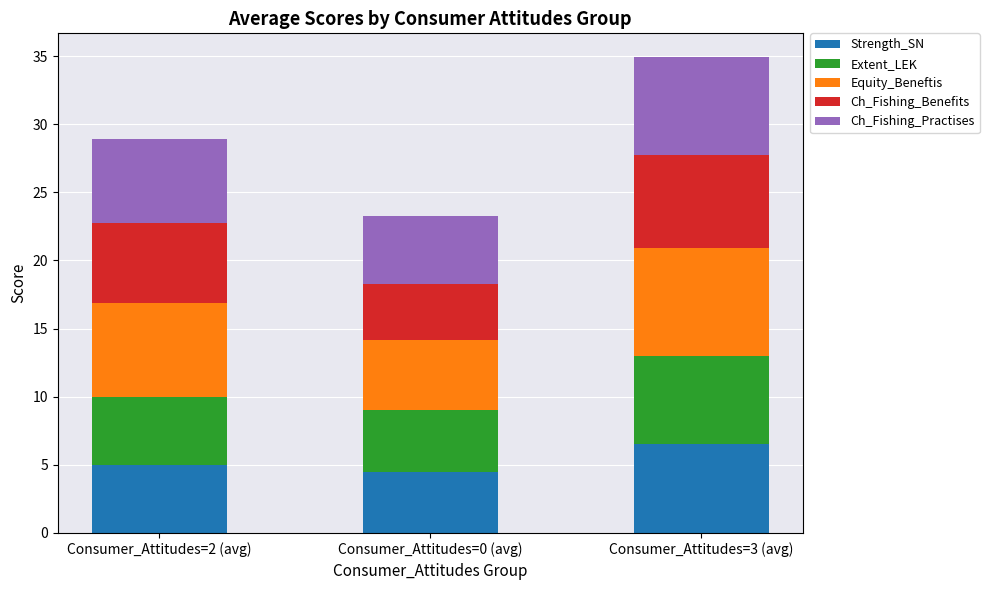

The Strength_SN series shows 1.3 at Consumer_Attitudes=0 (avg). True or false?

False